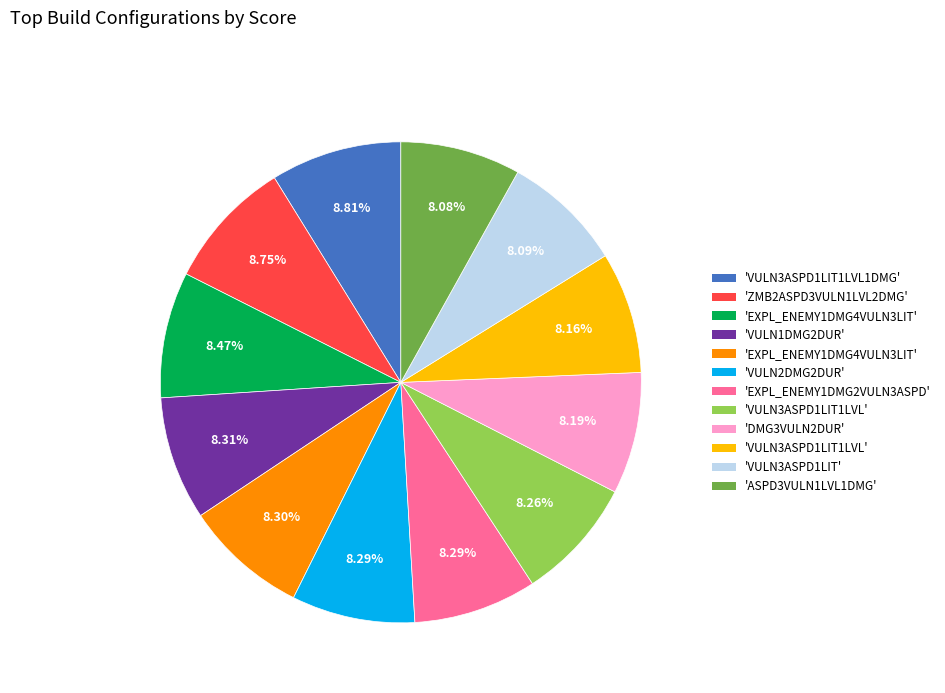

Is there a majority slice in this chart?

No